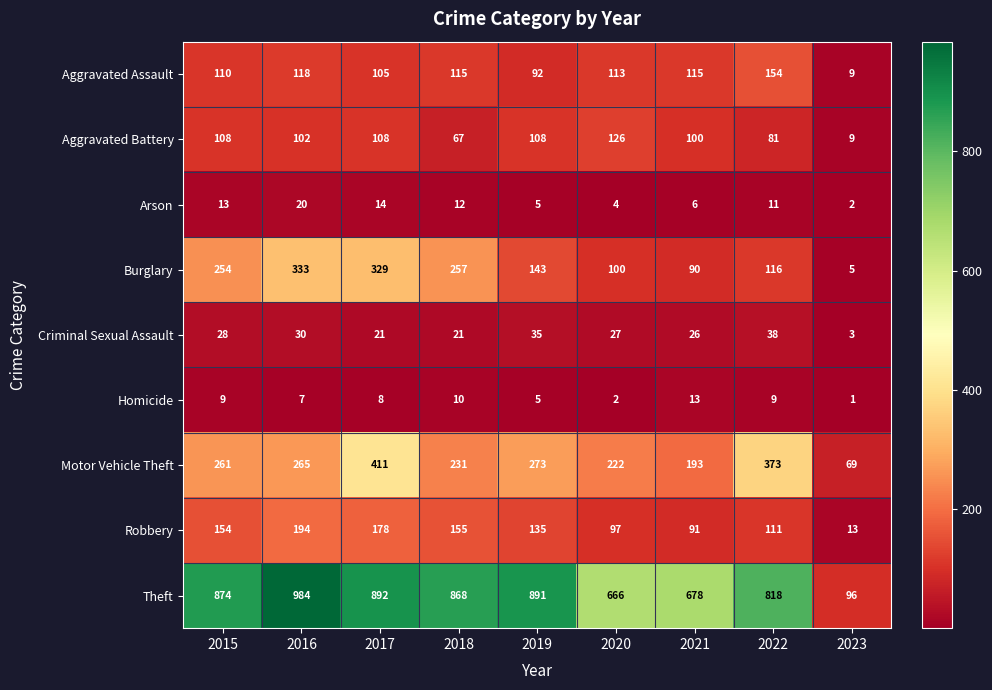

Rank the series by their maximum value, from lowest to highest.

Homicide, Arson, Criminal Sexual Assault, Aggravated Battery, Aggravated Assault, Robbery, Burglary, Motor Vehicle Theft, Theft